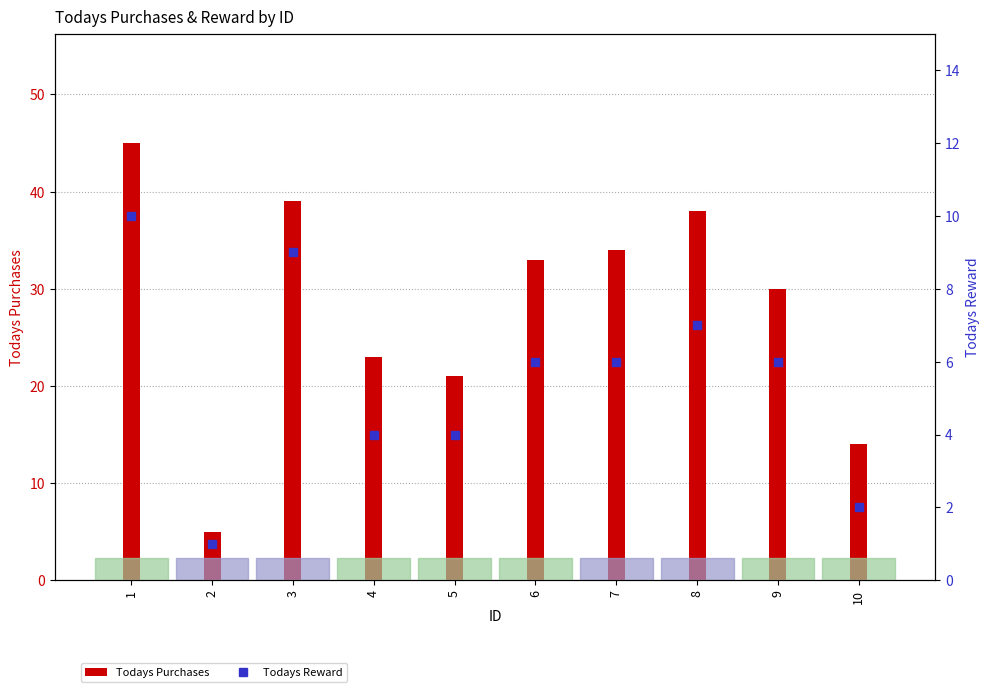

Between 8 and 10, which series saw the biggest shift?

Todays Purchases